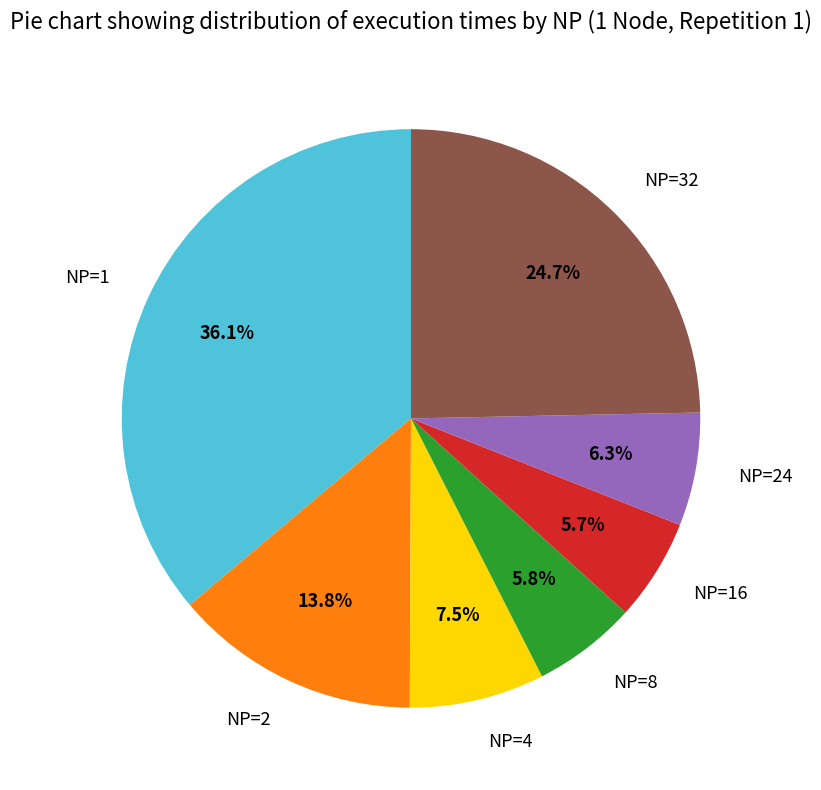

What percentage is NOT represented by NP=1?

63.9%